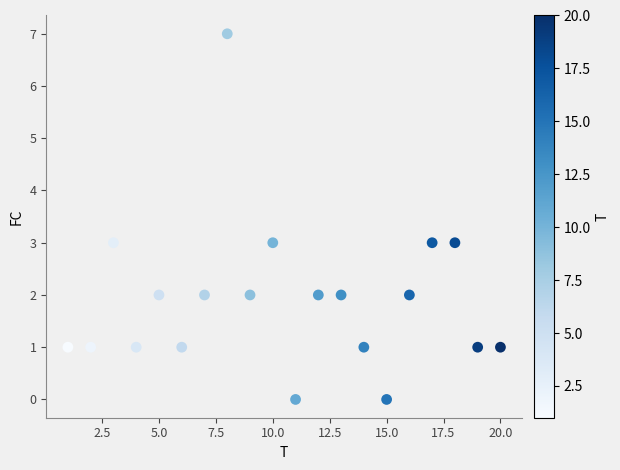

What is the range of Y values (max minus min)?

7